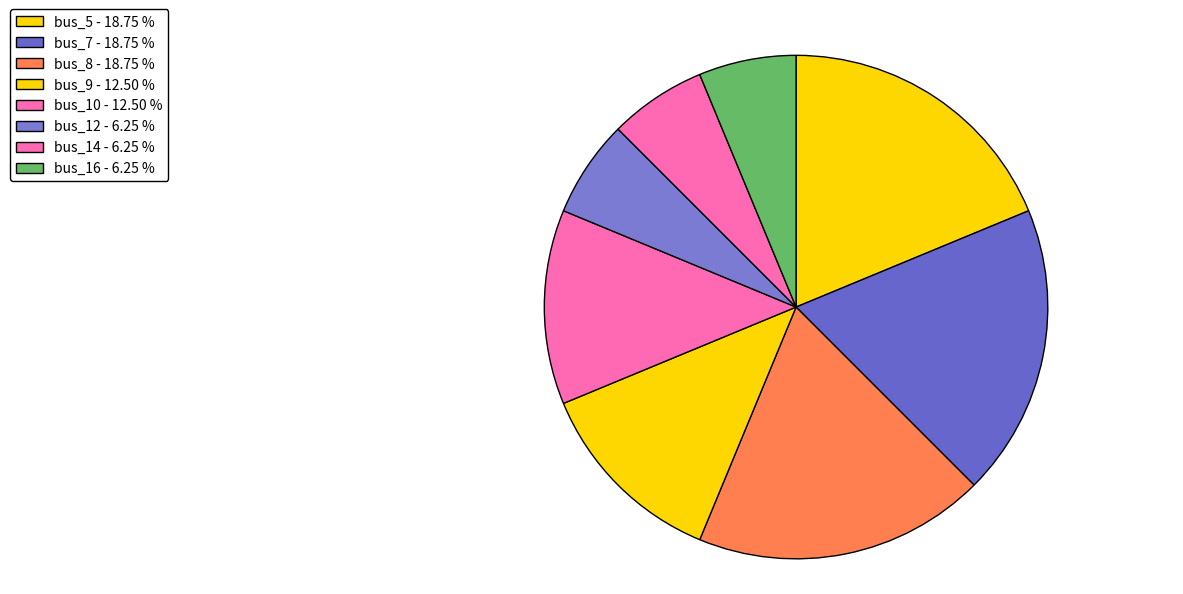

How many slices are in this pie chart?

8